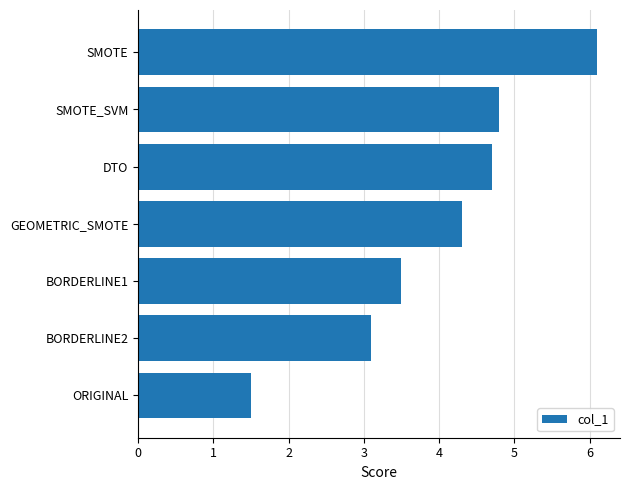

At which label is the value closest to 3?

BORDERLINE2